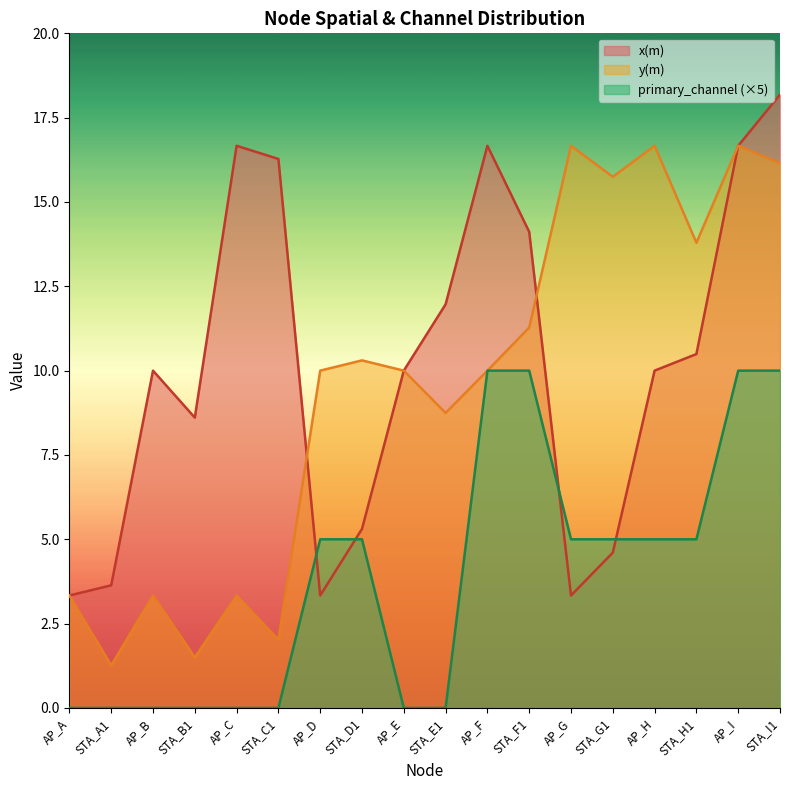

True or false: x(m) has a value of 10.0 at AP_E.

True